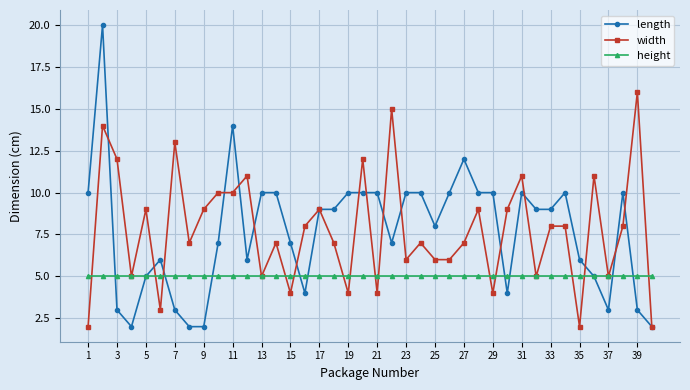

Which series has the widest spread of values?

length